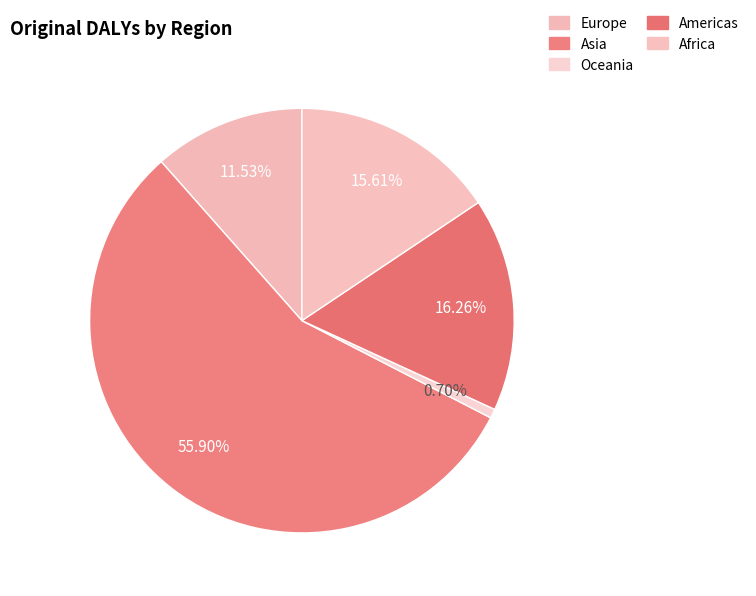

To the nearest percent, what is the combined percentage of Americas and Europe?

28%